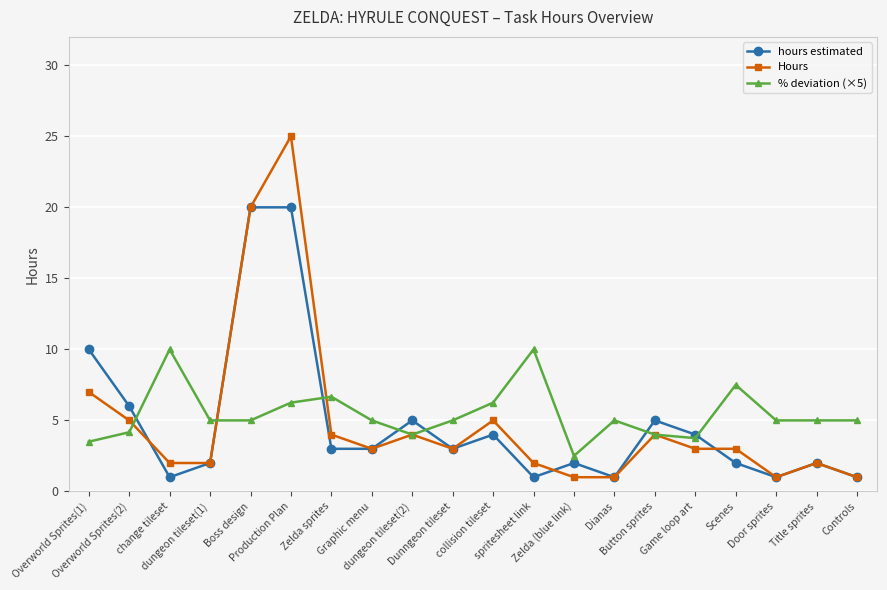

What position from the right is Overworld Sprites(2)?

19